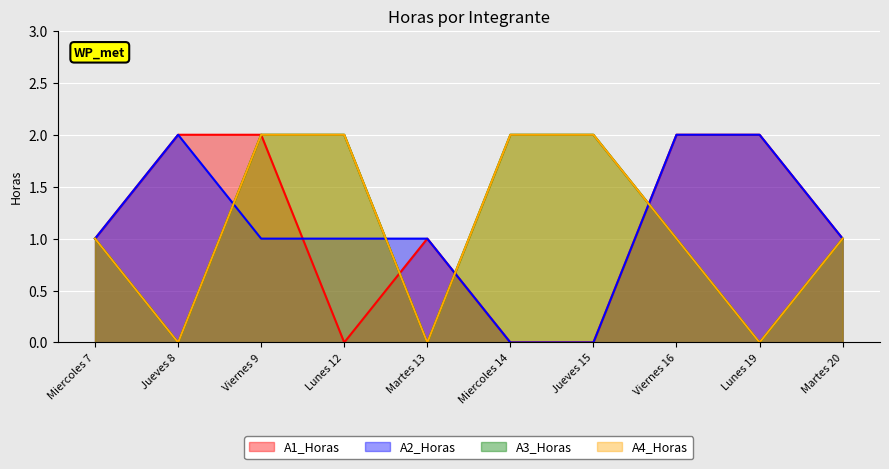

Does the chart display data point markers on the line(s)?

No